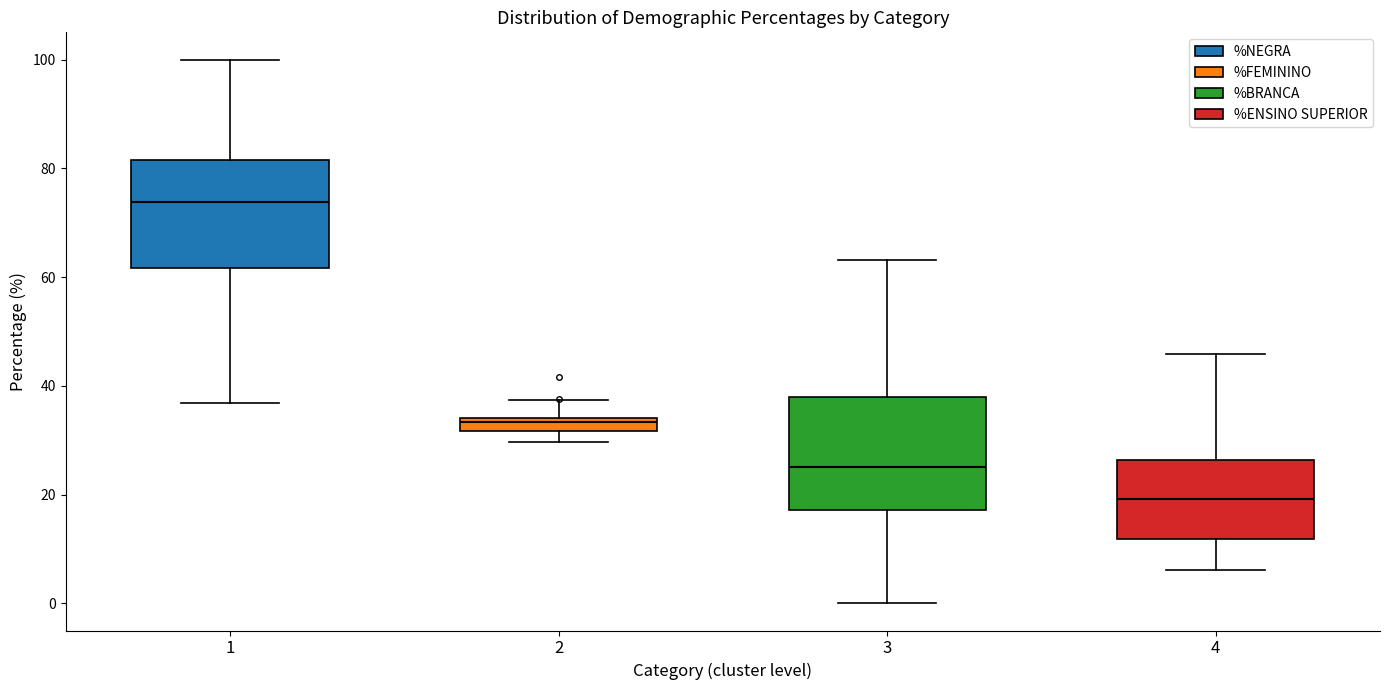

Which box has the lowest median line?

4